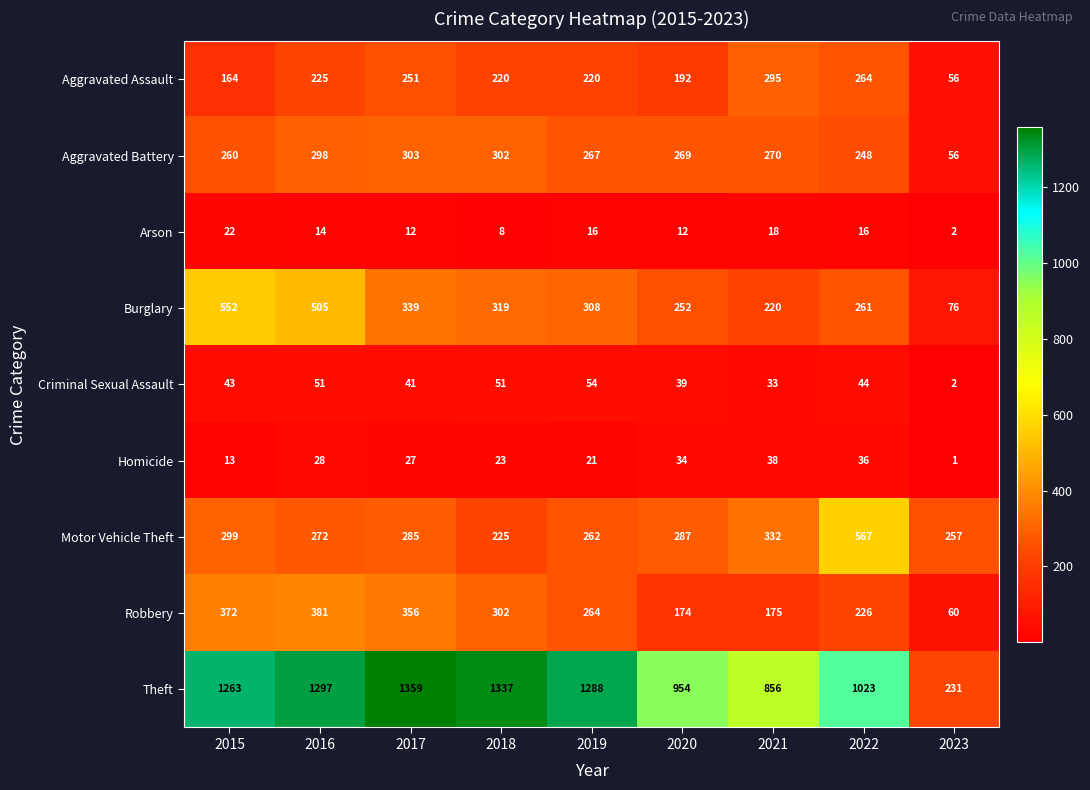

What is the difference between the Theft values at 2021 and 2023?

625